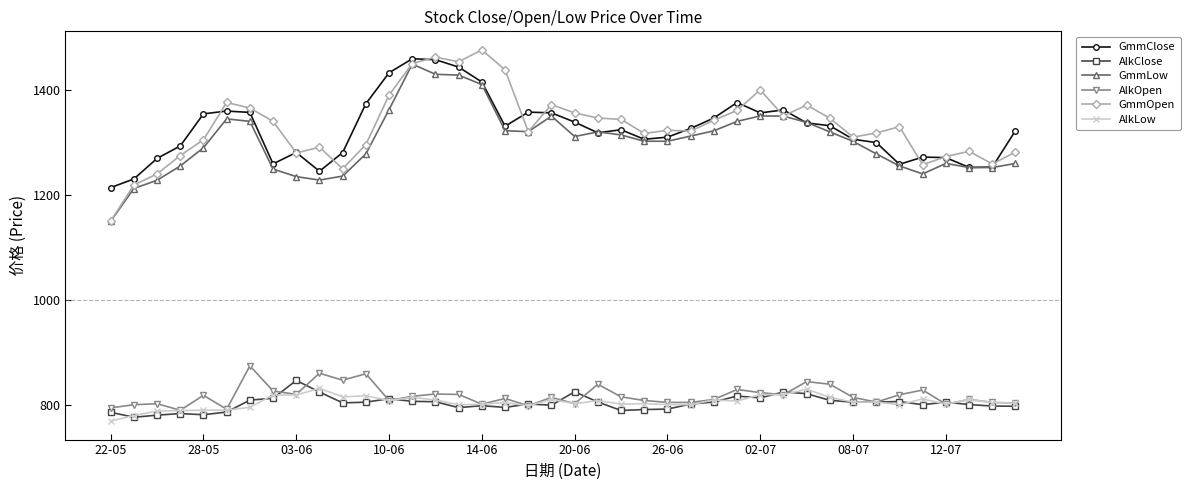

What is the greatest value displayed?

1476.0